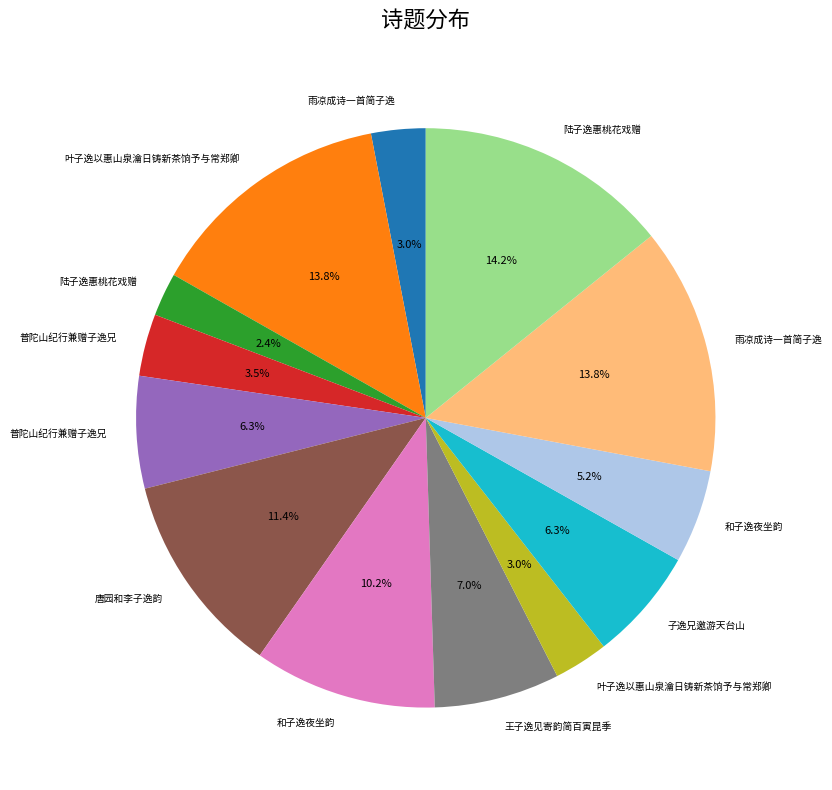

Is there a majority slice in this chart?

No